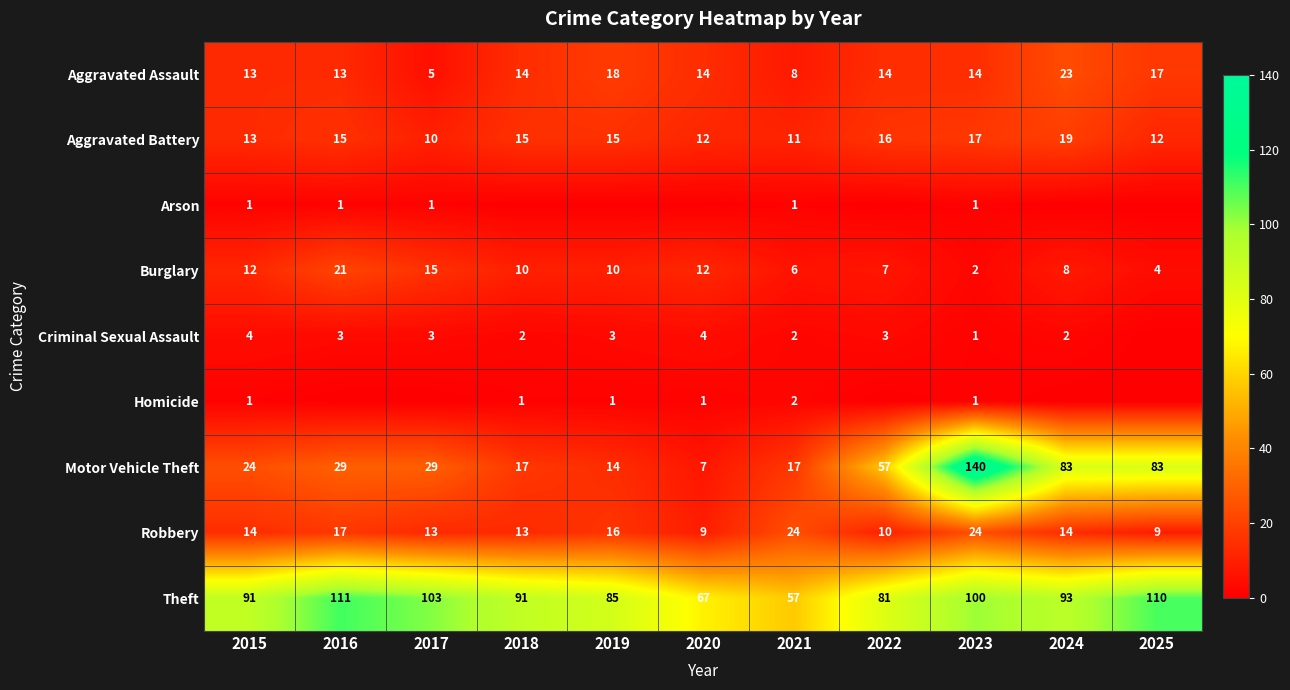

What is the lowest value of the Theft series?

57